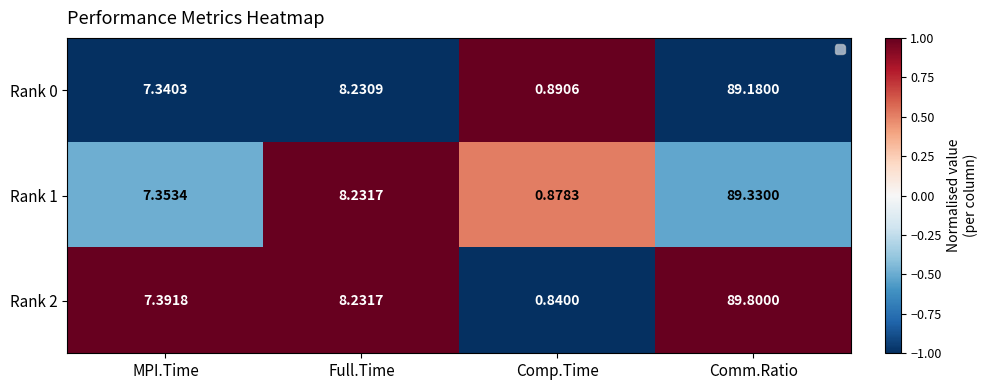

At Comm.Ratio, list the series in order from smallest to largest.

Rank 0, Rank 1, Rank 2